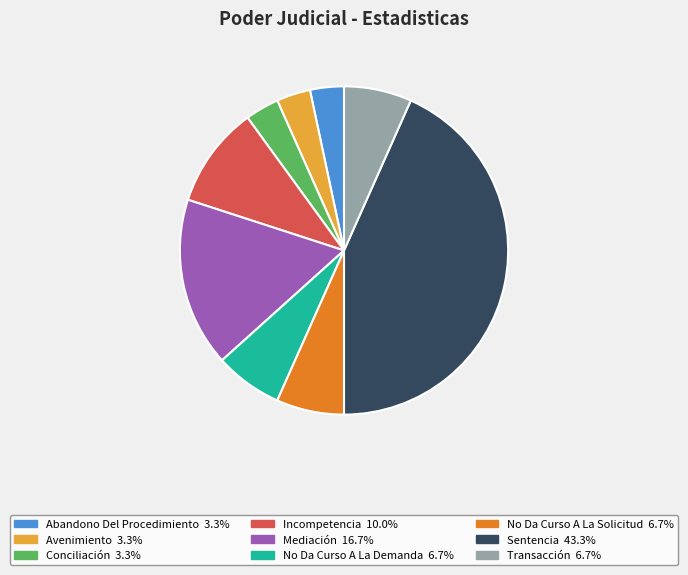

Is there any slice that represents more than half of the pie?

No